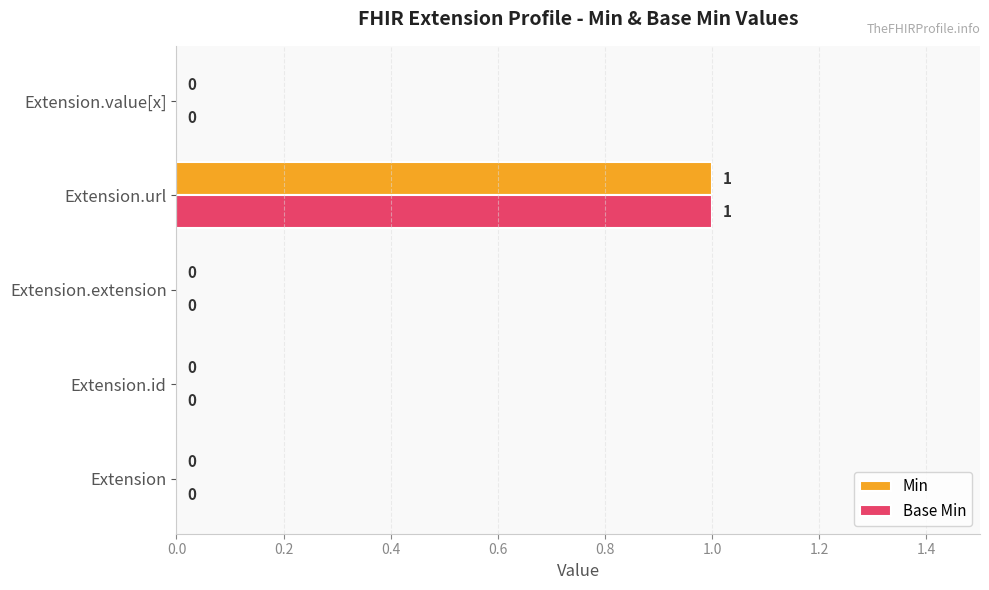

What are all the series names shown in the legend?

Min, Base Min